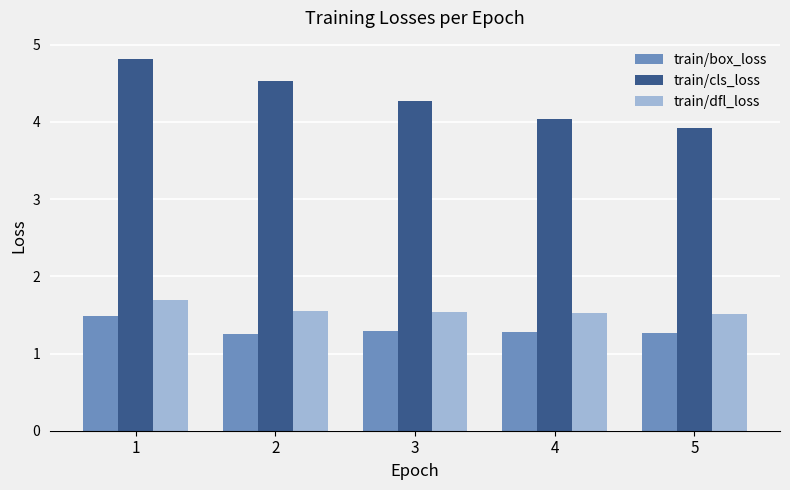

At which category is the sum across all series the highest?

1